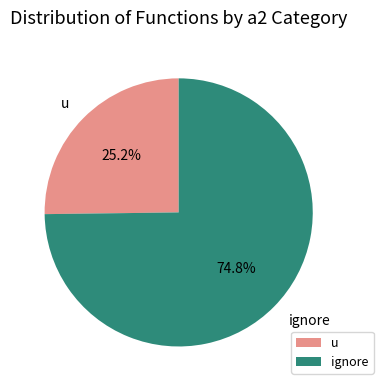

Between u and ignore, which is larger?

ignore